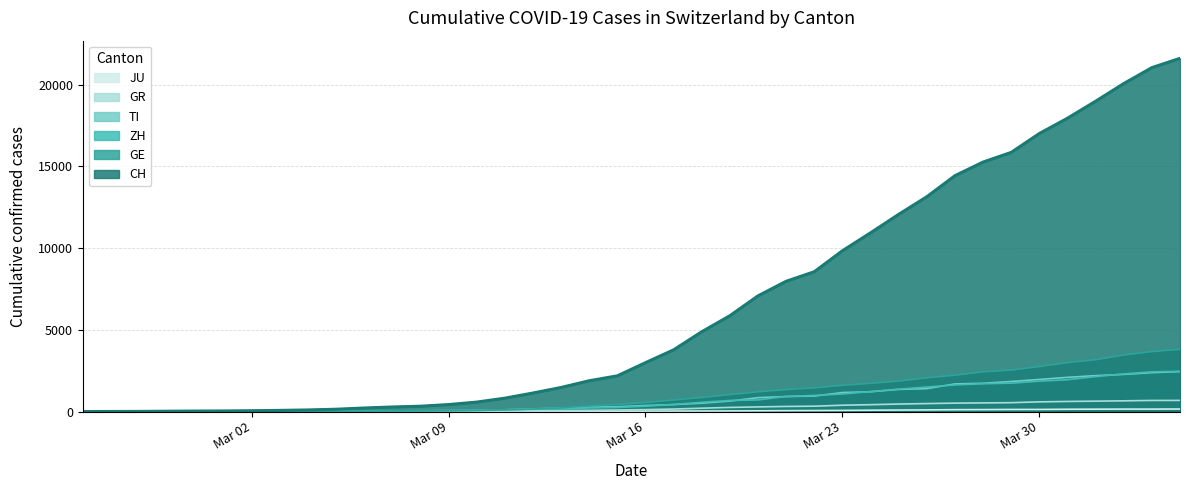

The value of GE at Mar 30 is 2753. True or false?

True